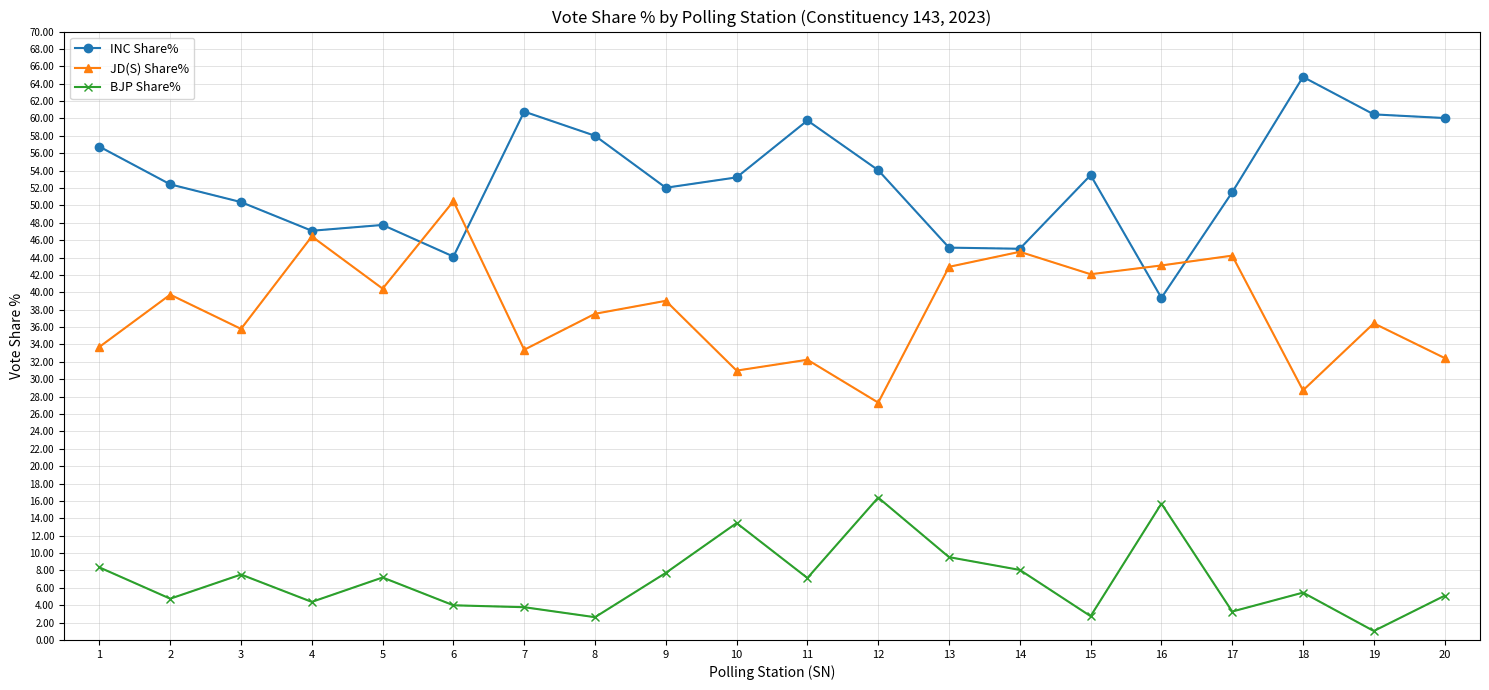

Is the value of JD(S) Share% at 1 greater than the value of BJP Share% at 19?

Yes